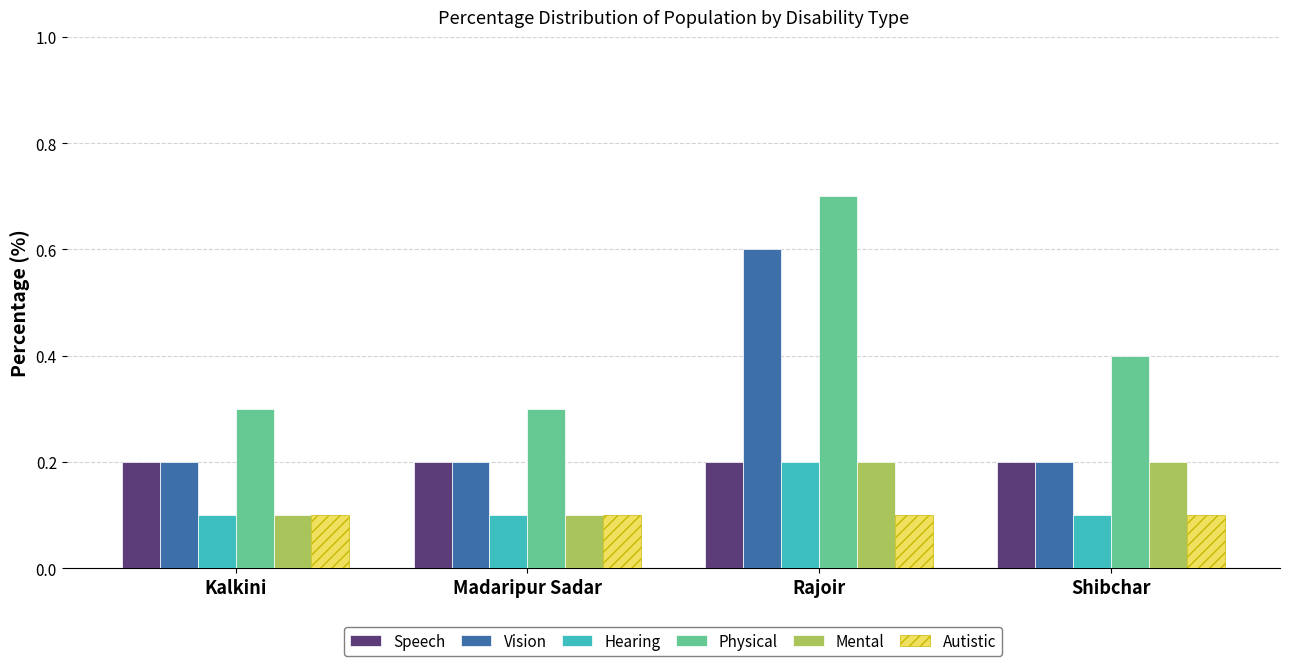

Read the Hearing value at Kalkini.

0.1